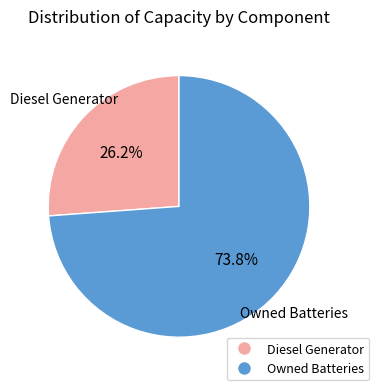

To the nearest percent, what is the average slice percentage?

50%